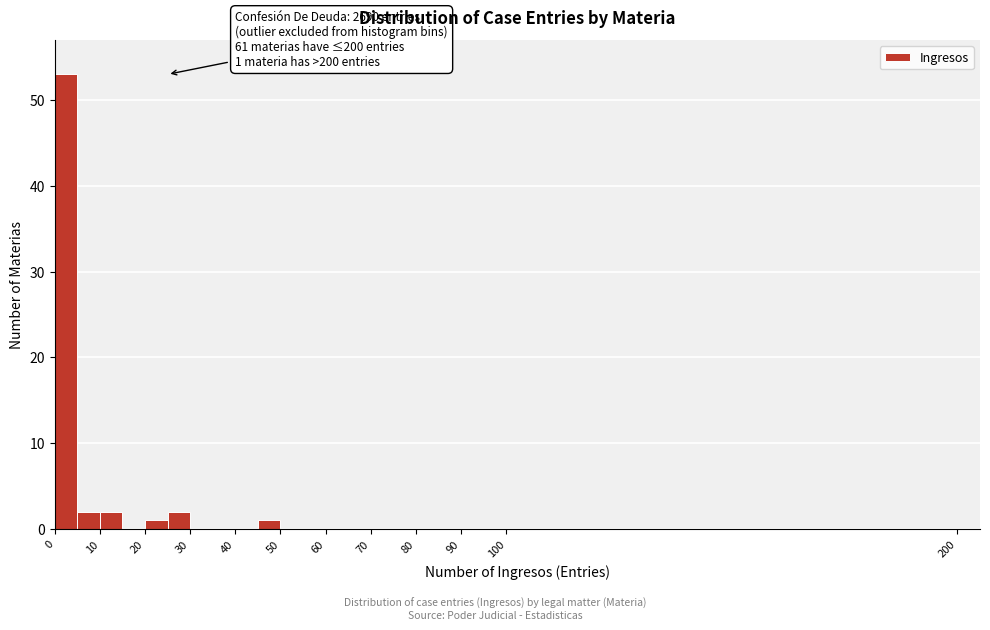

Which range on the x-axis has the tallest bar?

0 to 5